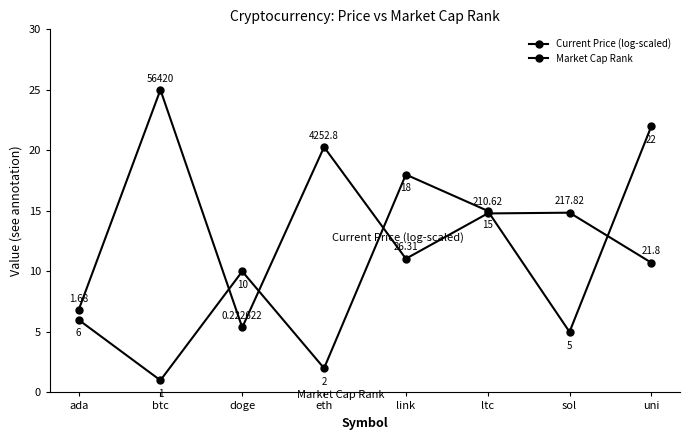

How many lines are shown in the chart?

2